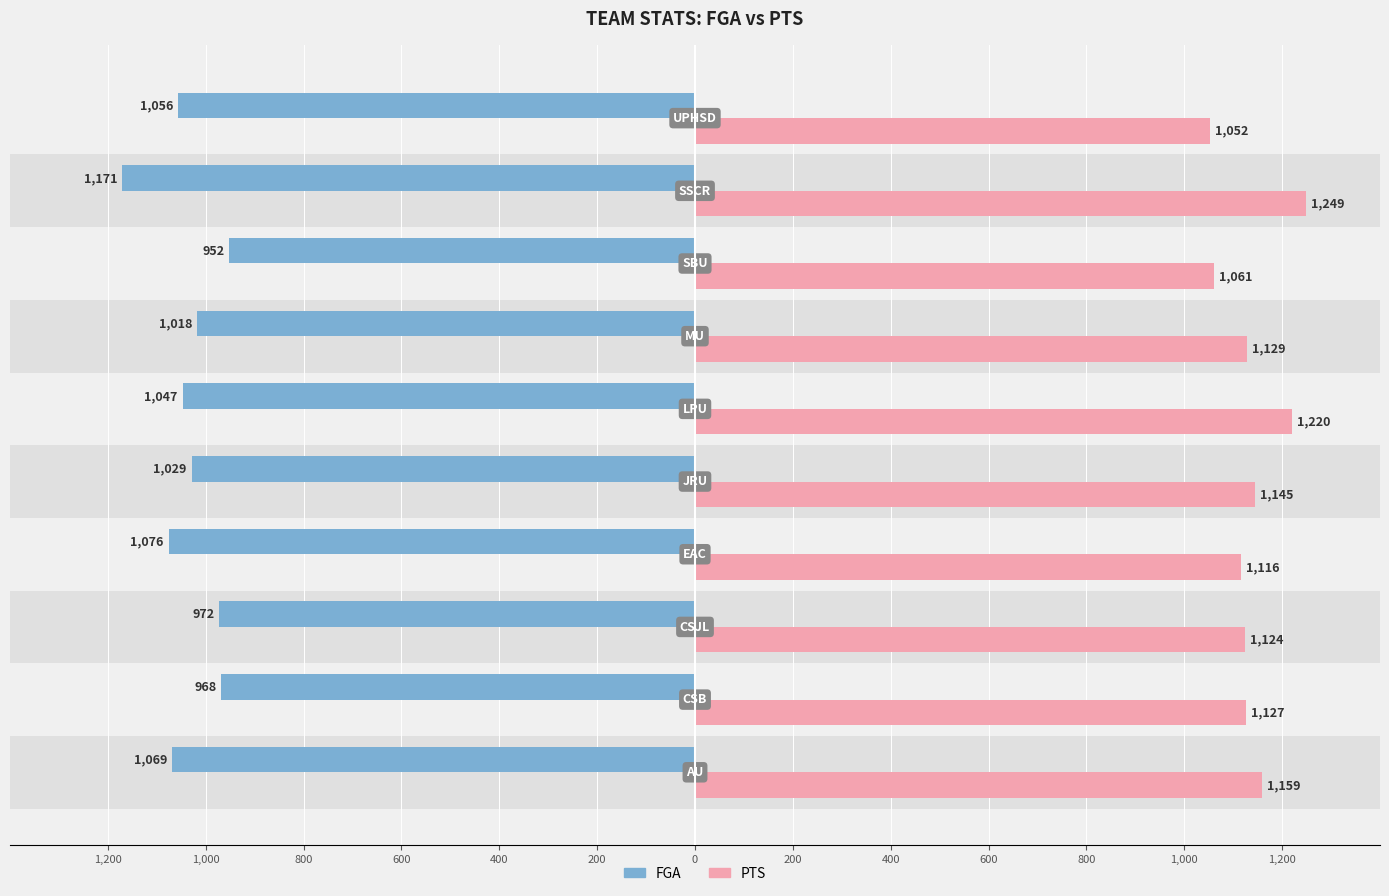

How many bars are there in each group?

2